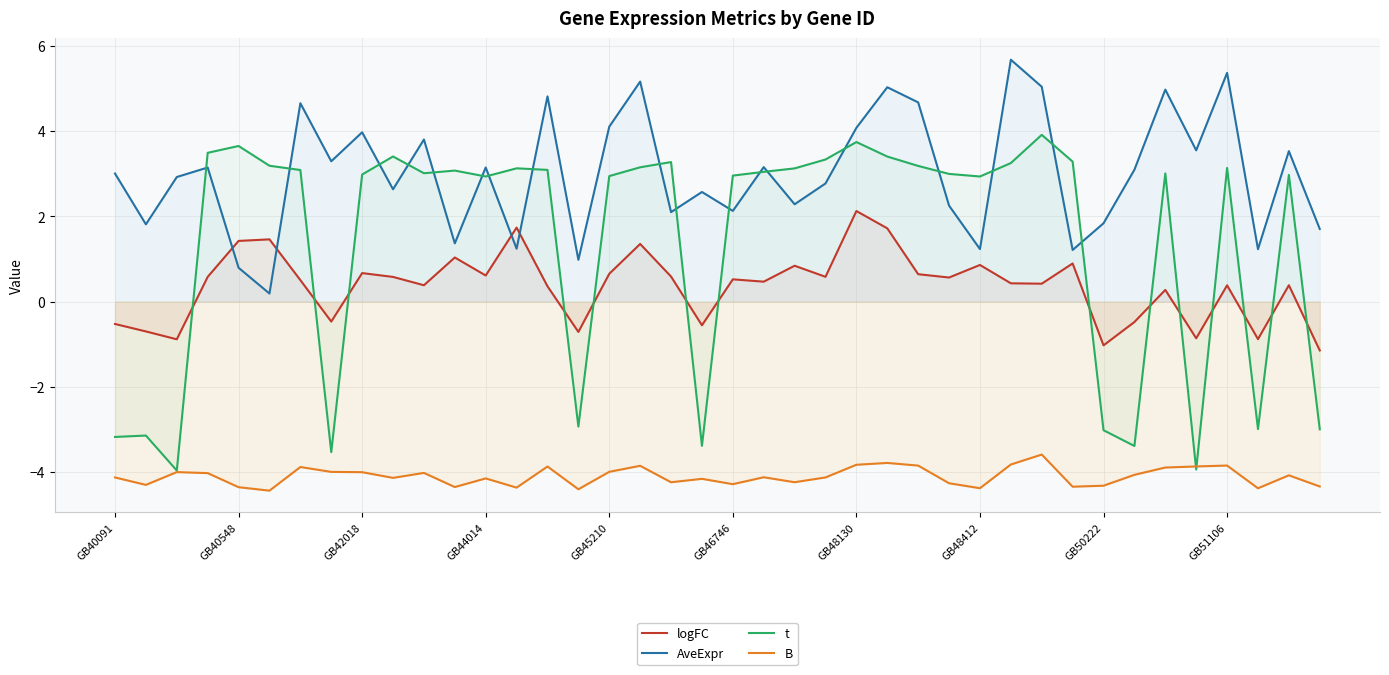

Does the chart display data point markers on the line(s)?

No